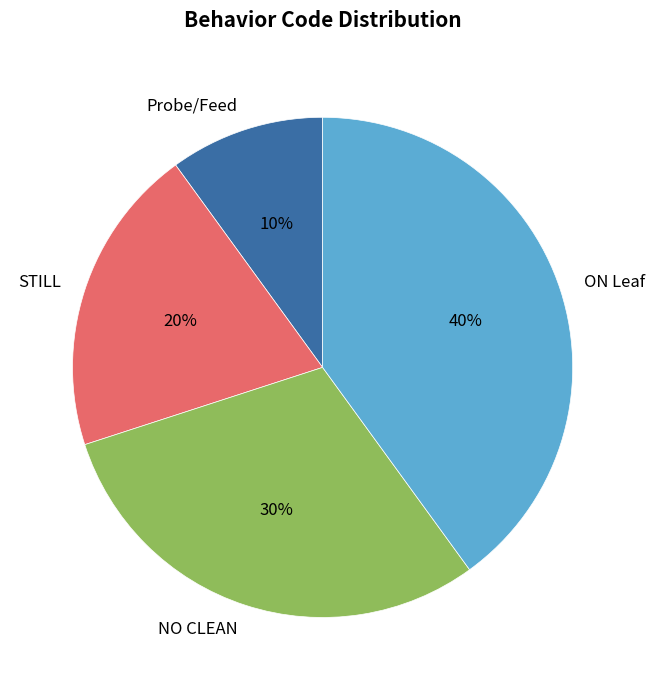

True or false: ON Leaf accounts for 40% of the total.

True